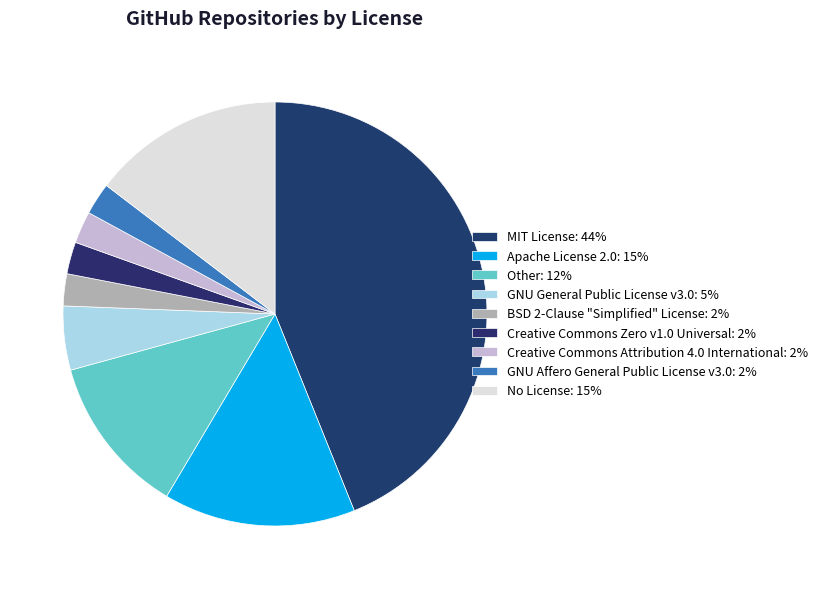

Is the sum of Creative Commons Attribution 4.0 International and No License greater than half?

No